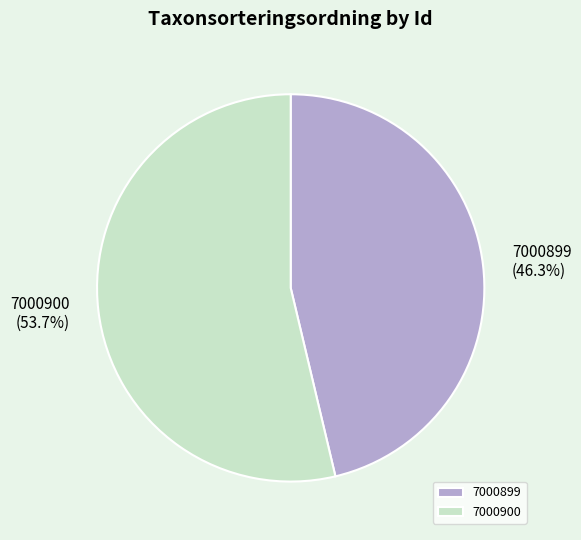

Does 7000899 represent more than half of the total?

No